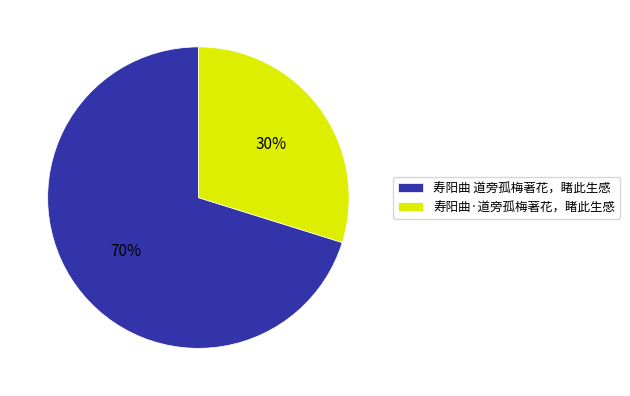

Do 寿阳曲 道旁孤梅著花，睹此生感 and 寿阳曲·道旁孤梅著花，睹此生感 together represent more than half of the pie?

Yes